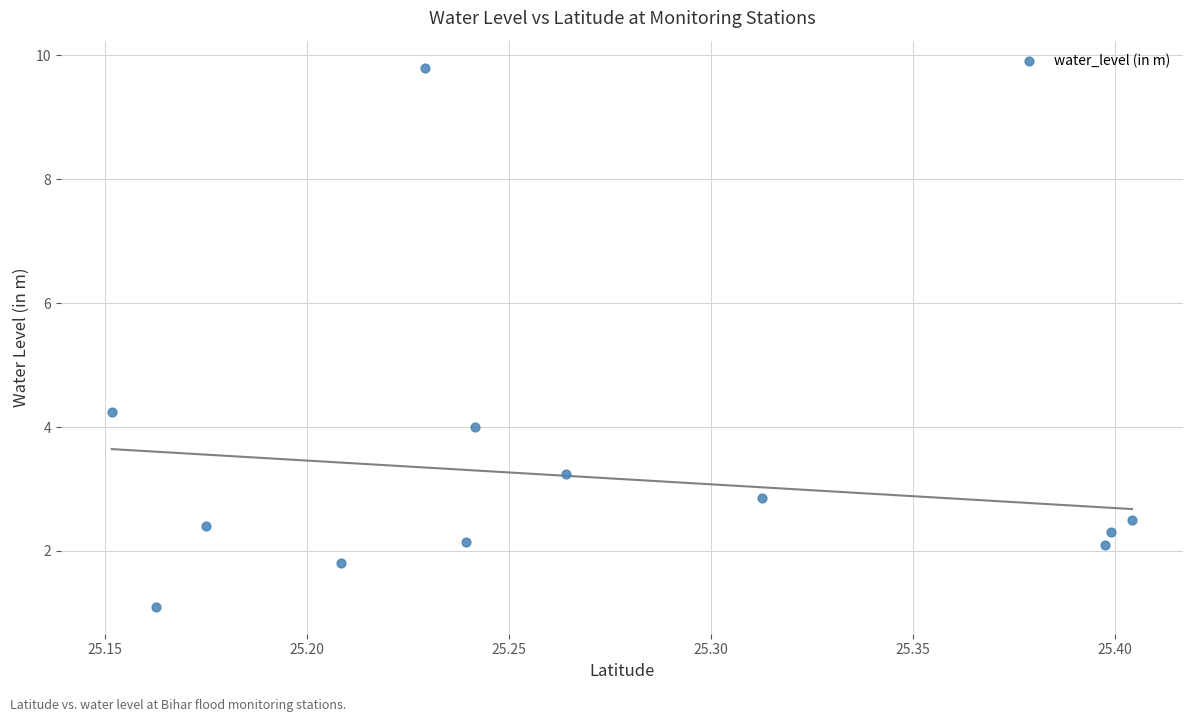

What is the range of X values (max minus min)?

0.3